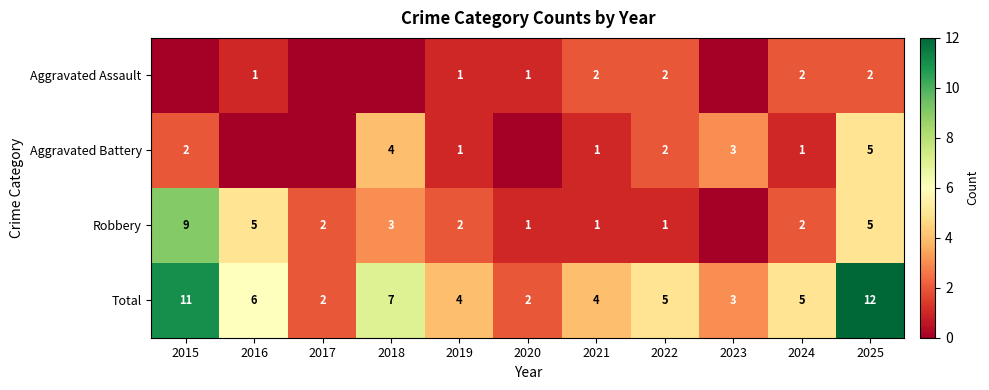

At how many categories does at least one series exceed 5?

4